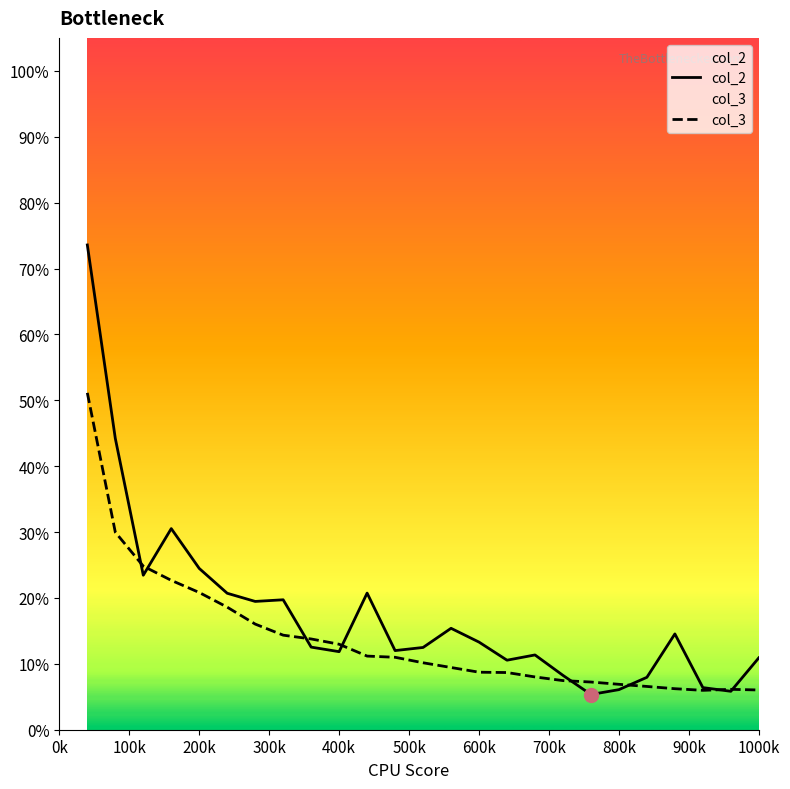

True or false: col_3 has more than 2 points higher than both neighbors.

False